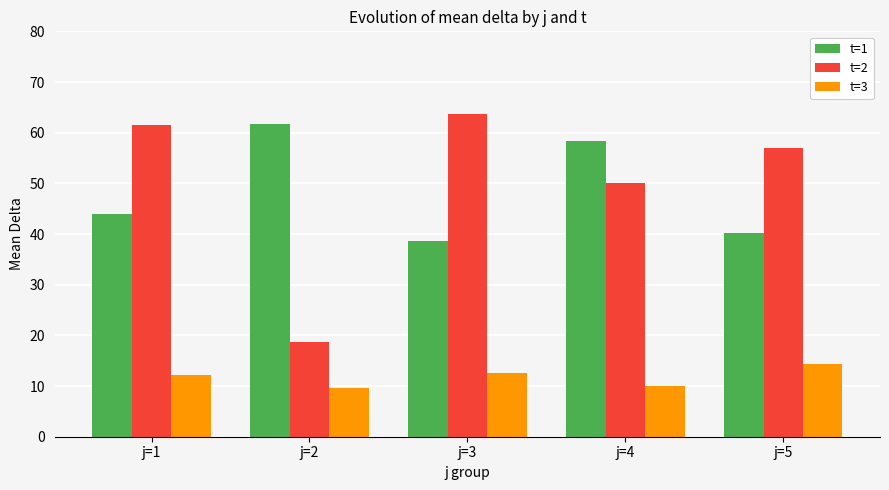

At how many categories does at least one series exceed 15?

5